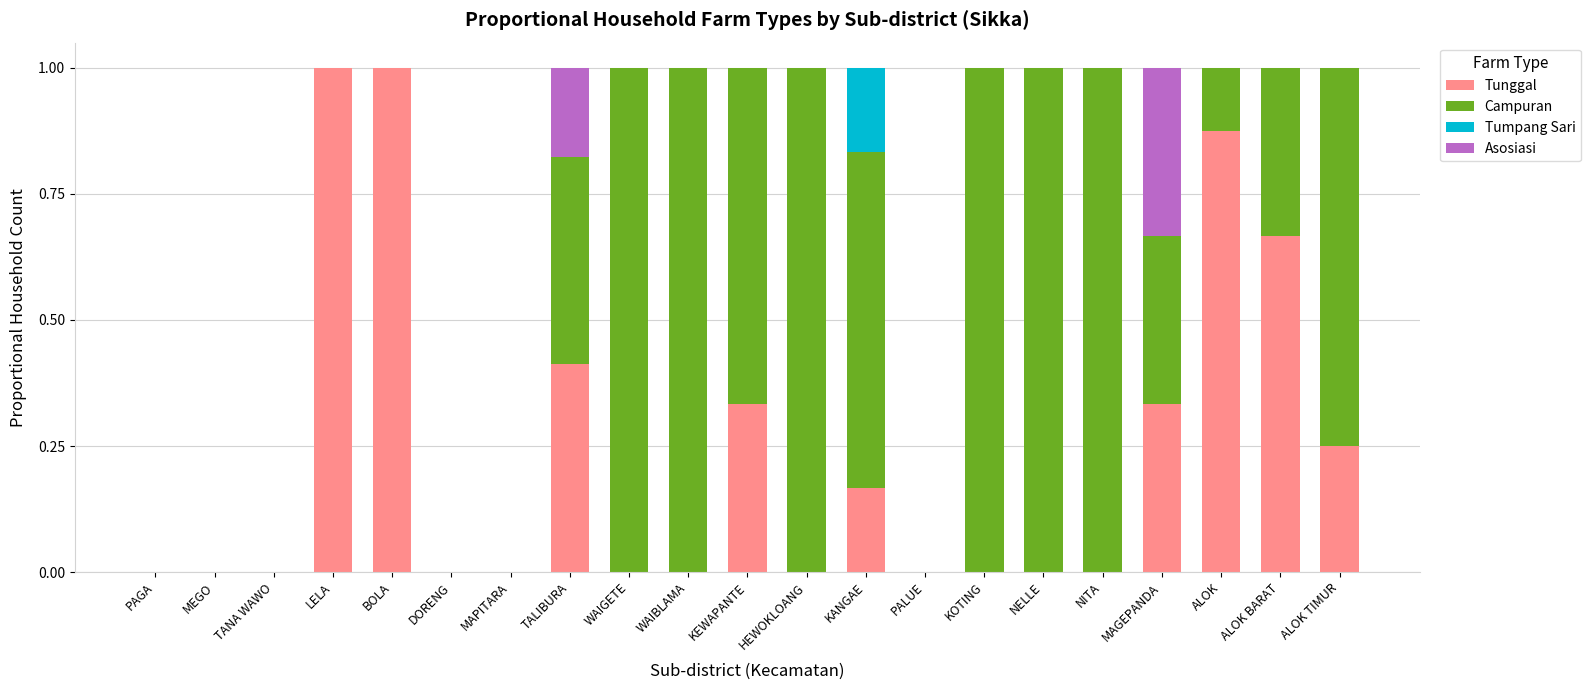

Count the Tunggal values in the range 0 to 1.

21